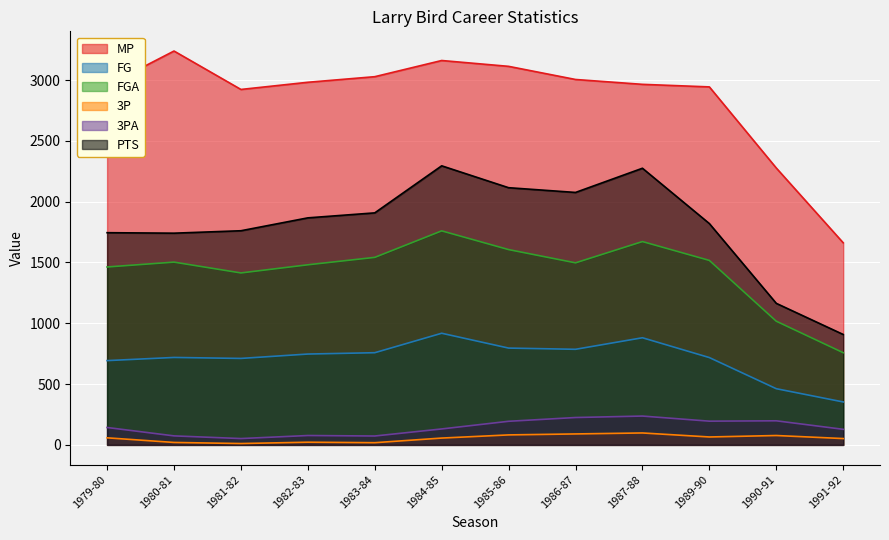

Reading right to left, what are all the values shown in this chart?

MP: 1991-92=1662	1990-91=2277	1989-90=2944	1987-88=2965	1986-87=3005	1985-86=3113	1984-85=3161	1983-84=3028	1982-83=2982	1981-82=2923	1980-81=3239	1979-80=2955
FG: 1991-92=353	1990-91=462	1989-90=718	1987-88=881	1986-87=786	1985-86=796	1984-85=918	1983-84=758	1982-83=747	1981-82=711	1980-81=719	1979-80=693
FGA: 1991-92=758	1990-91=1017	1989-90=1517	1987-88=1672	1986-87=1497	1985-86=1606	1984-85=1760	1983-84=1542	1982-83=1481	1981-82=1414	1980-81=1503	1979-80=1463
3P: 1991-92=52	1990-91=77	1989-90=65	1987-88=98	1986-87=90	1985-86=82	1984-85=56	1983-84=18	1982-83=22	1981-82=11	1980-81=20	1979-80=58
3PA: 1991-92=128	1990-91=198	1989-90=195	1987-88=237	1986-87=225	1985-86=194	1984-85=131	1983-84=73	1982-83=77	1981-82=52	1980-81=74	1979-80=143
PTS: 1991-92=908	1990-91=1164	1989-90=1820	1987-88=2275	1986-87=2076	1985-86=2115	1984-85=2295	1983-84=1908	1982-83=1867	1981-82=1761	1980-81=1741	1979-80=1745